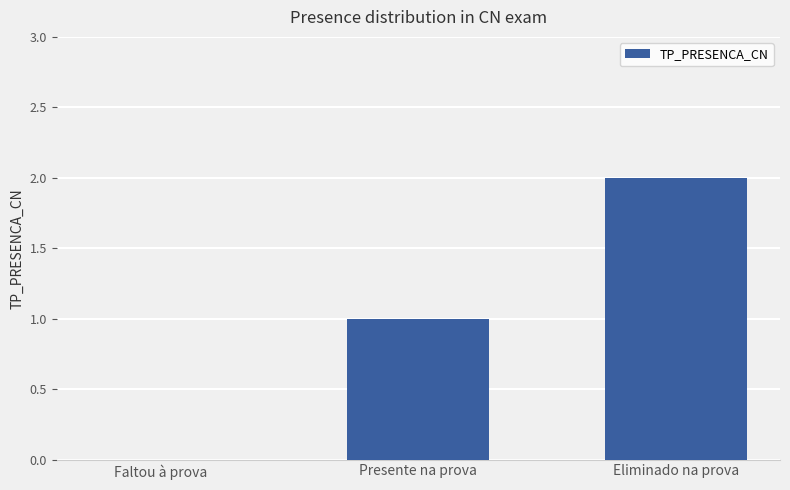

Reading right to left, extract all data points from this chart.

2	1	0